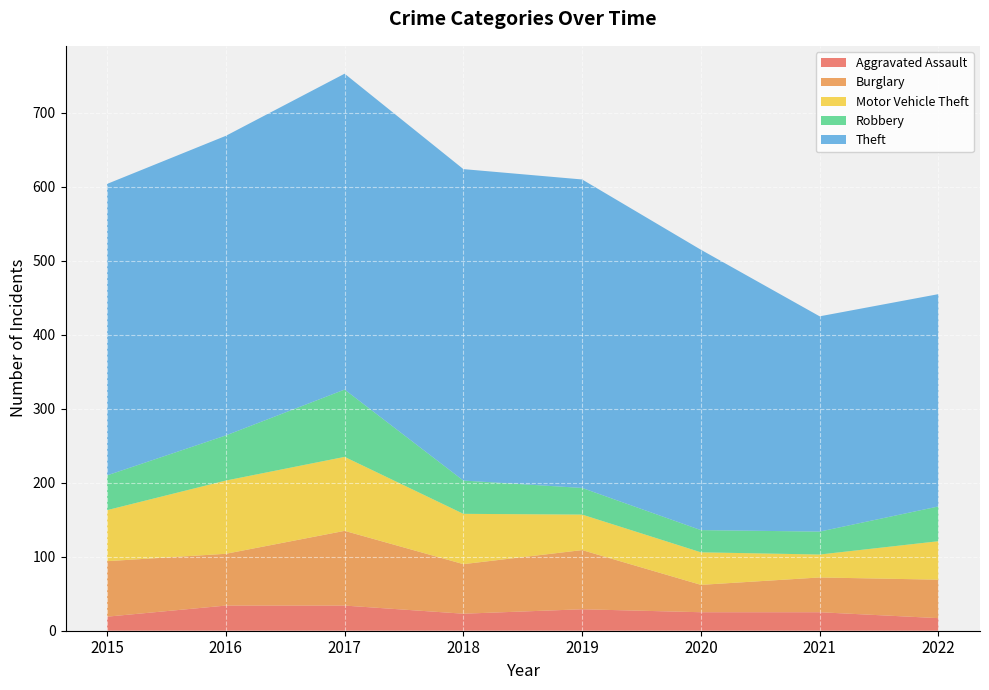

Reading right to left, extract all data points from this chart.

Aggravated Assault: 17	25	25	29	23	34	34	19
Burglary: 52	47	37	80	67	101	70	75
Motor Vehicle Theft: 52	31	44	48	68	100	99	69
Robbery: 47	31	30	36	45	91	61	47
Theft: 287	291	379	417	421	427	405	394